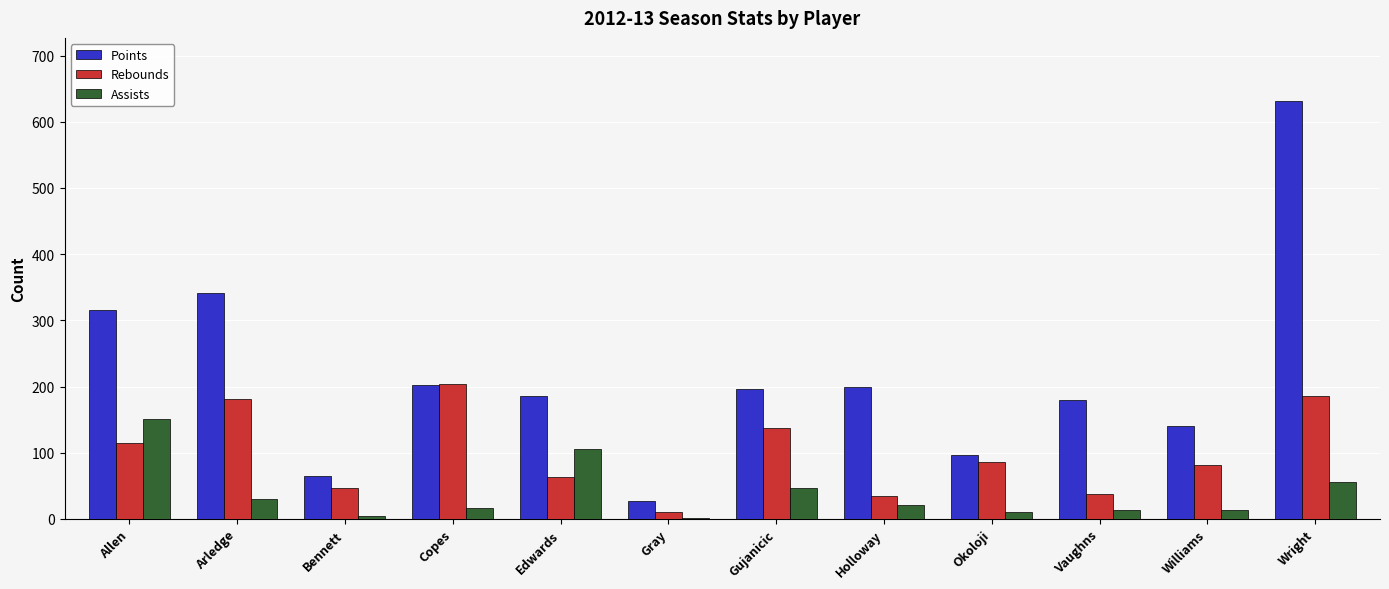

What is the sum of all Rebounds values?

1183